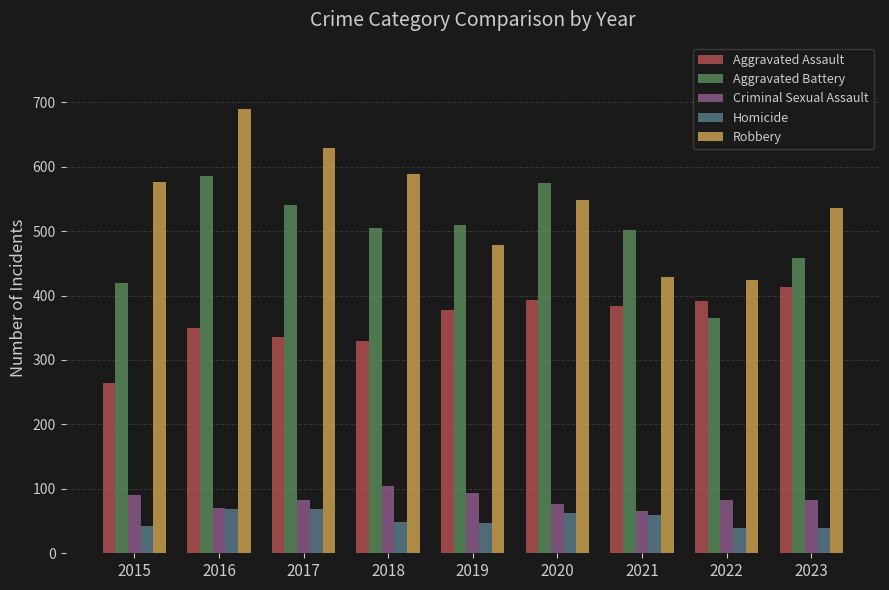

At which label does Criminal Sexual Assault reach its peak?

2018